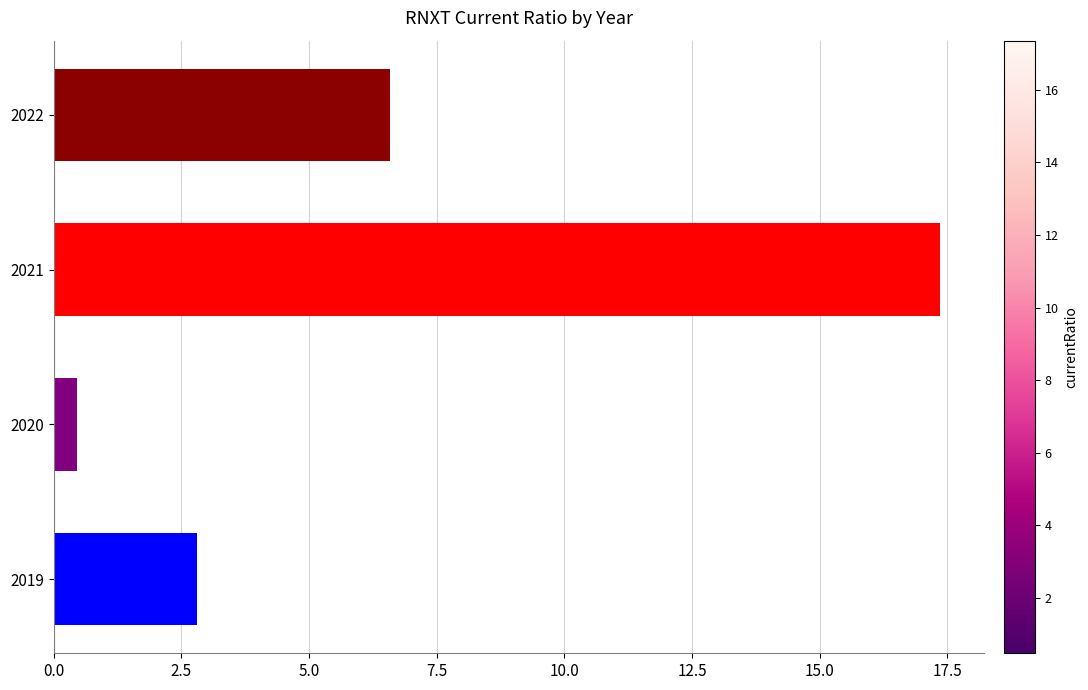

What is the change in value from 2019 to 2022?

+3.8